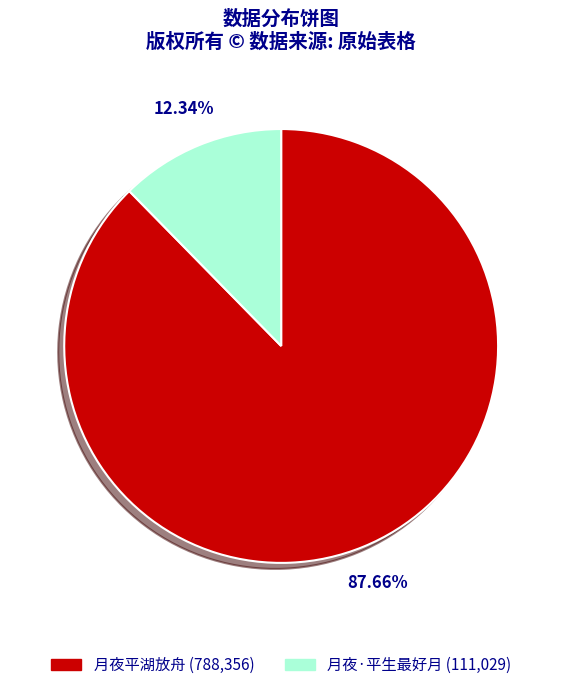

Is it true that 月夜·平生最好月 is 12% of the pie?

True